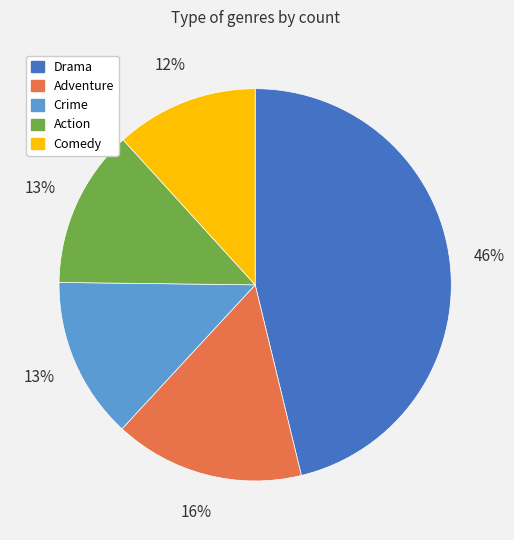

Which slice is the smallest?

Comedy